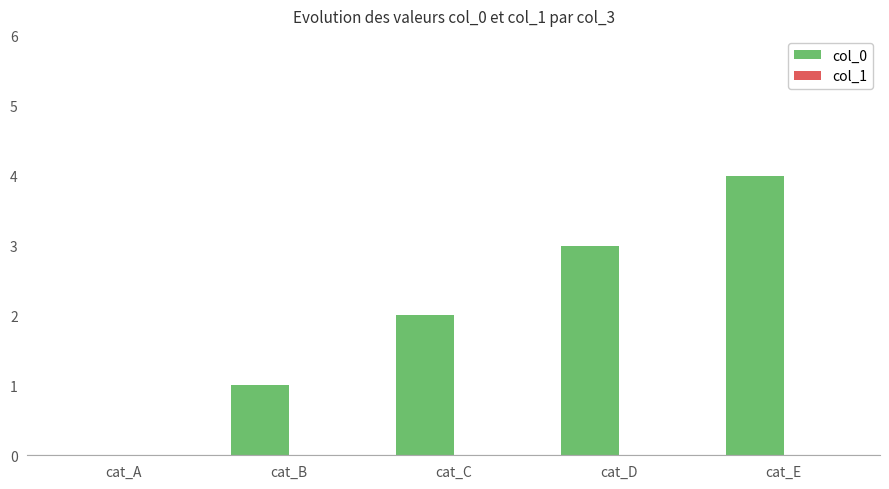

What is the sum of all values?

10